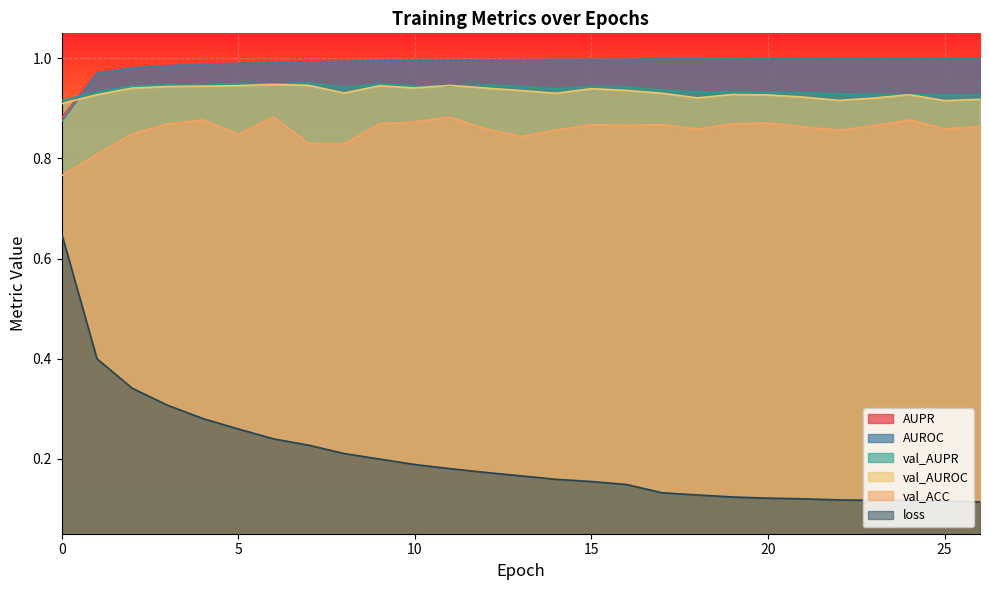

True or false: val_AUROC and loss cross at least once.

False